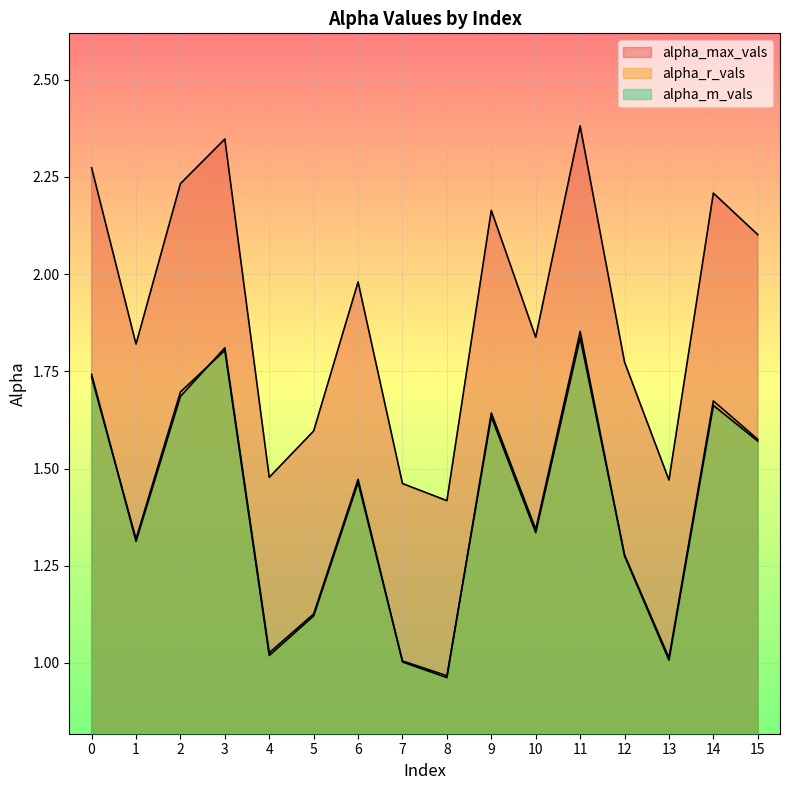

True or false: alpha_max_vals has a value of 2.2 at 9.

True